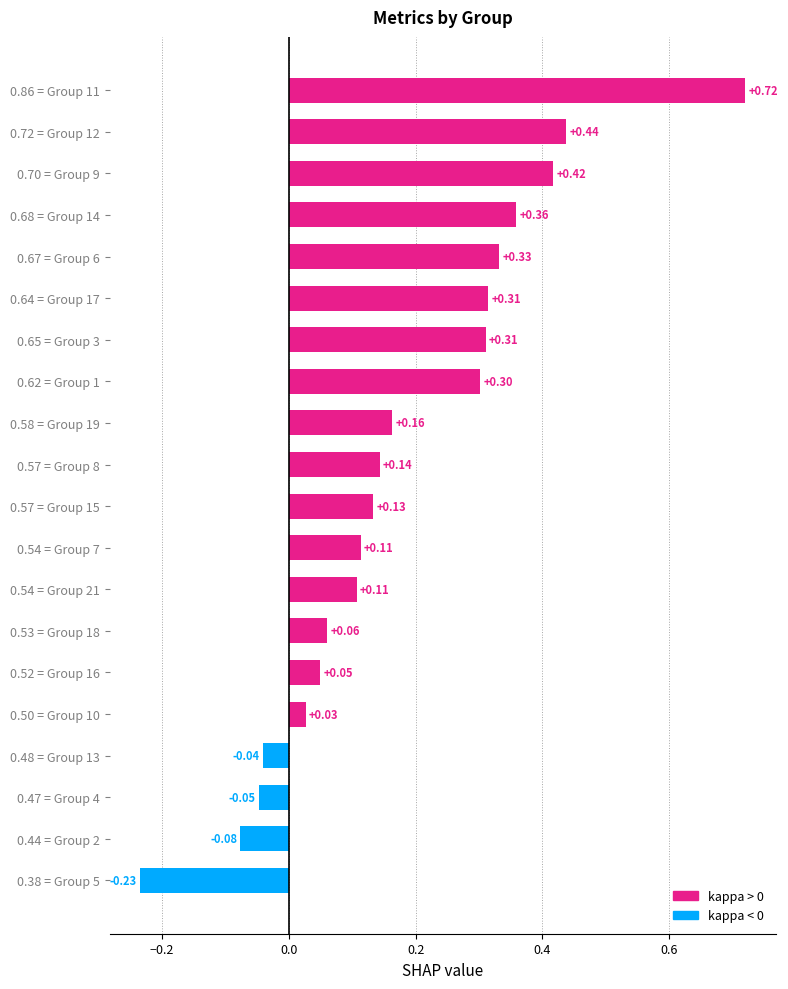

What is the sum of the values at 0.58 = Group 19 and 0.64 = Group 17?

0.5